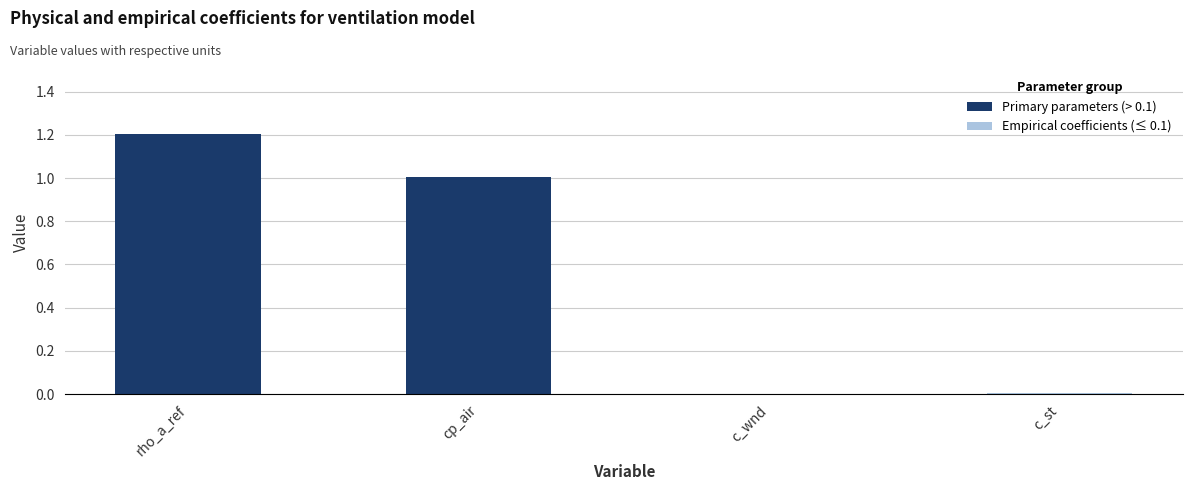

What is the sum of all Primary parameters (> 0.1) values?

2.2